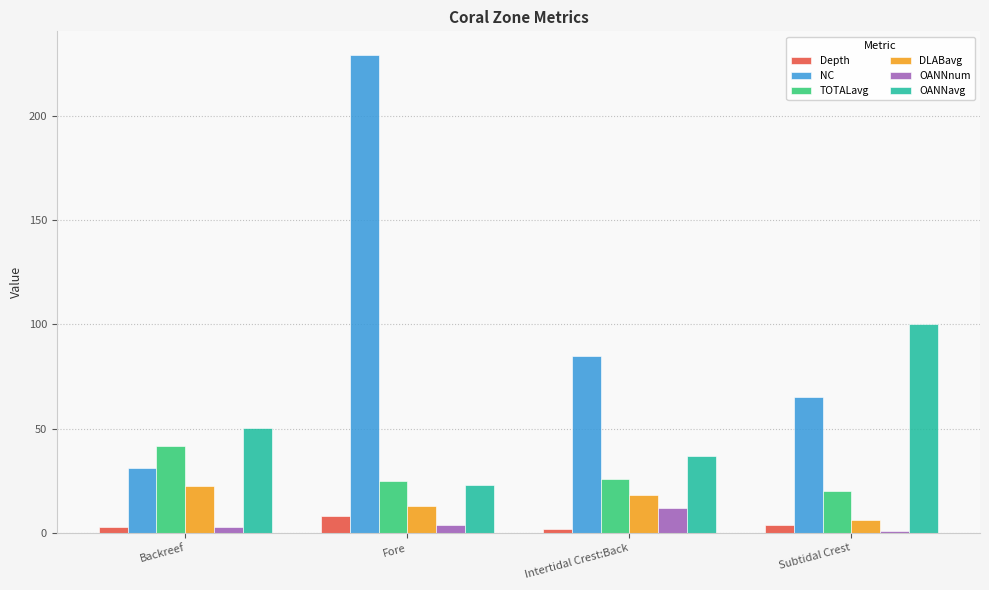

Which series has the largest total across all categories?

NC